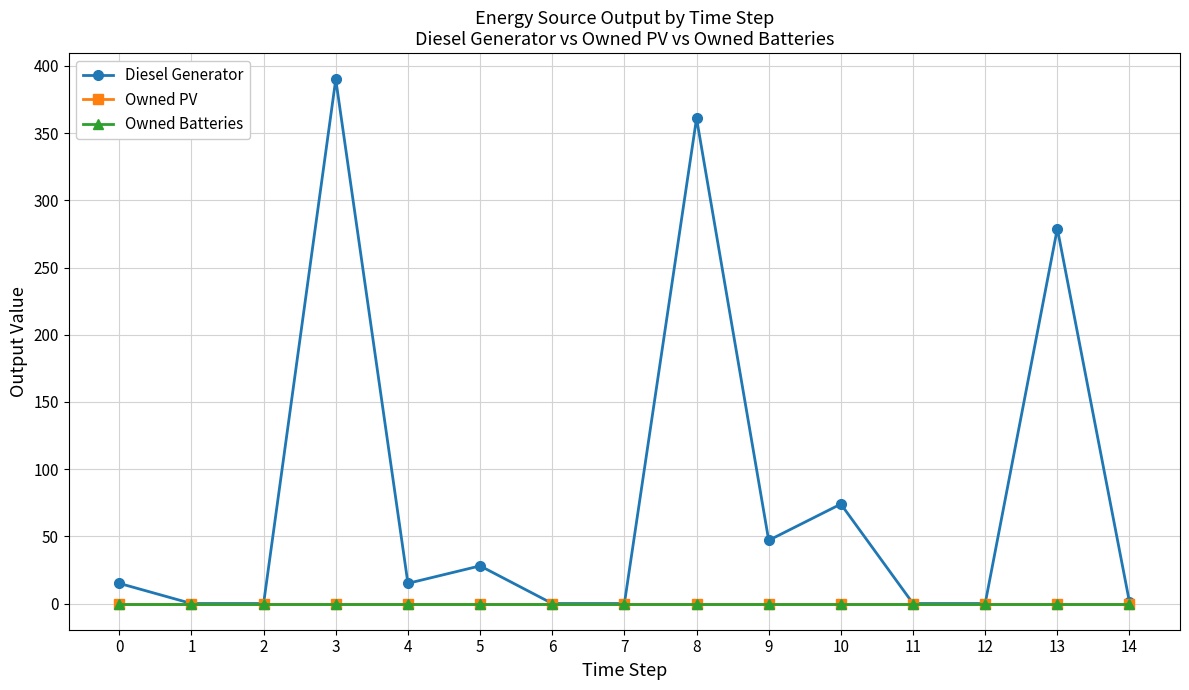

Does the chart have visible grid lines?

Yes